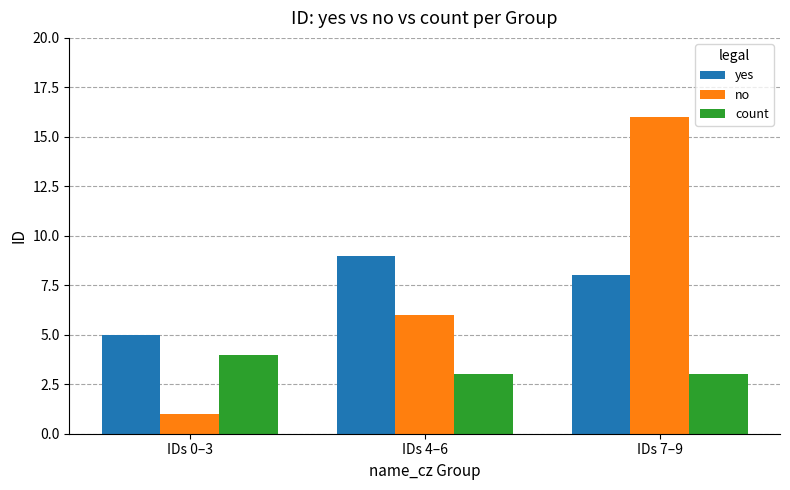

What is the difference between the yes values at IDs 7–9 and IDs 0–3?

3